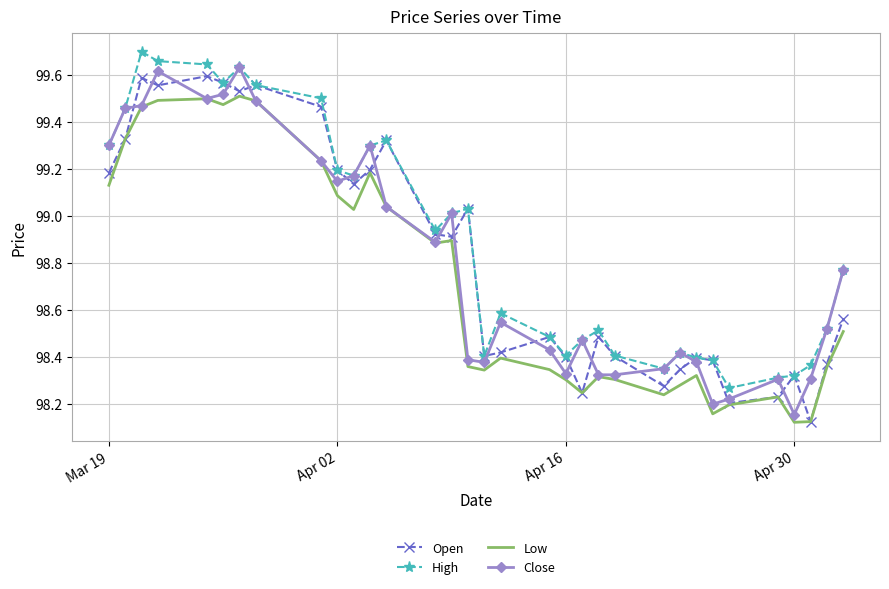

What is the average value of the Open series?

98.8